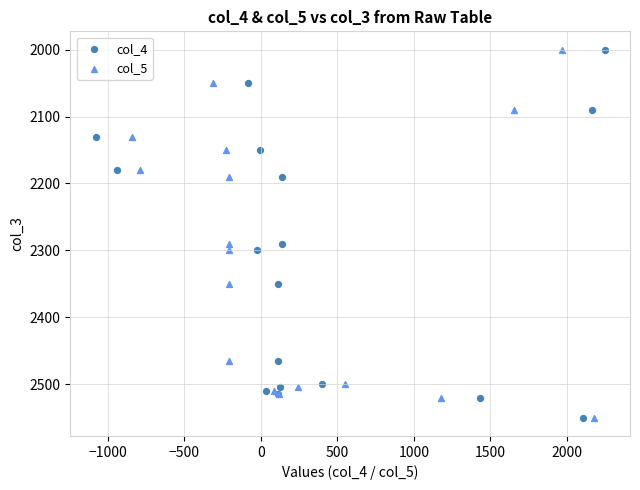

What are all the series names shown in the legend?

col_4, col_5